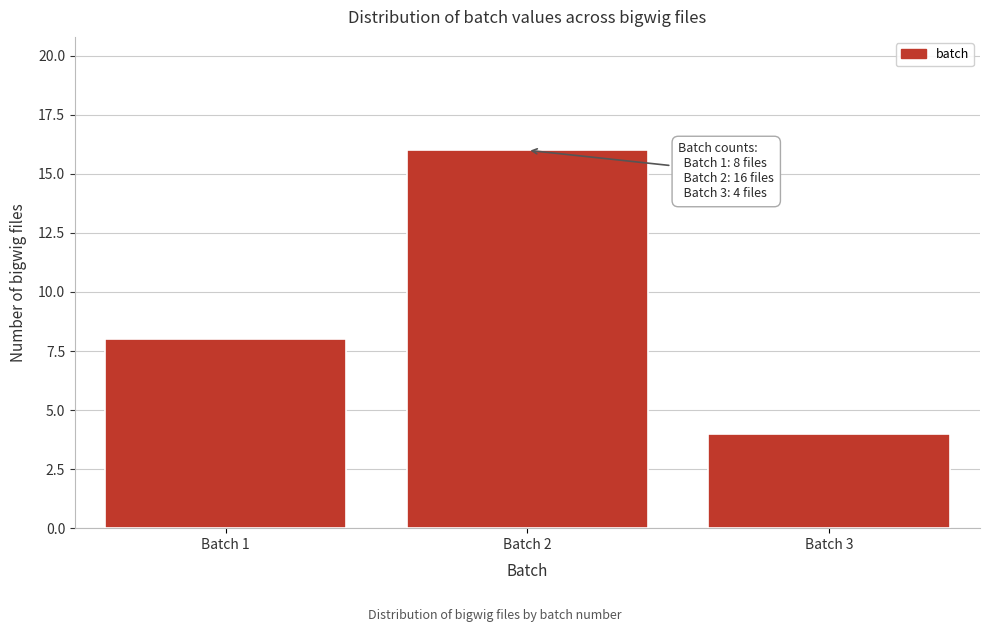

Over which range of the x-axis is the bar tallest?

1.5 to 2.5